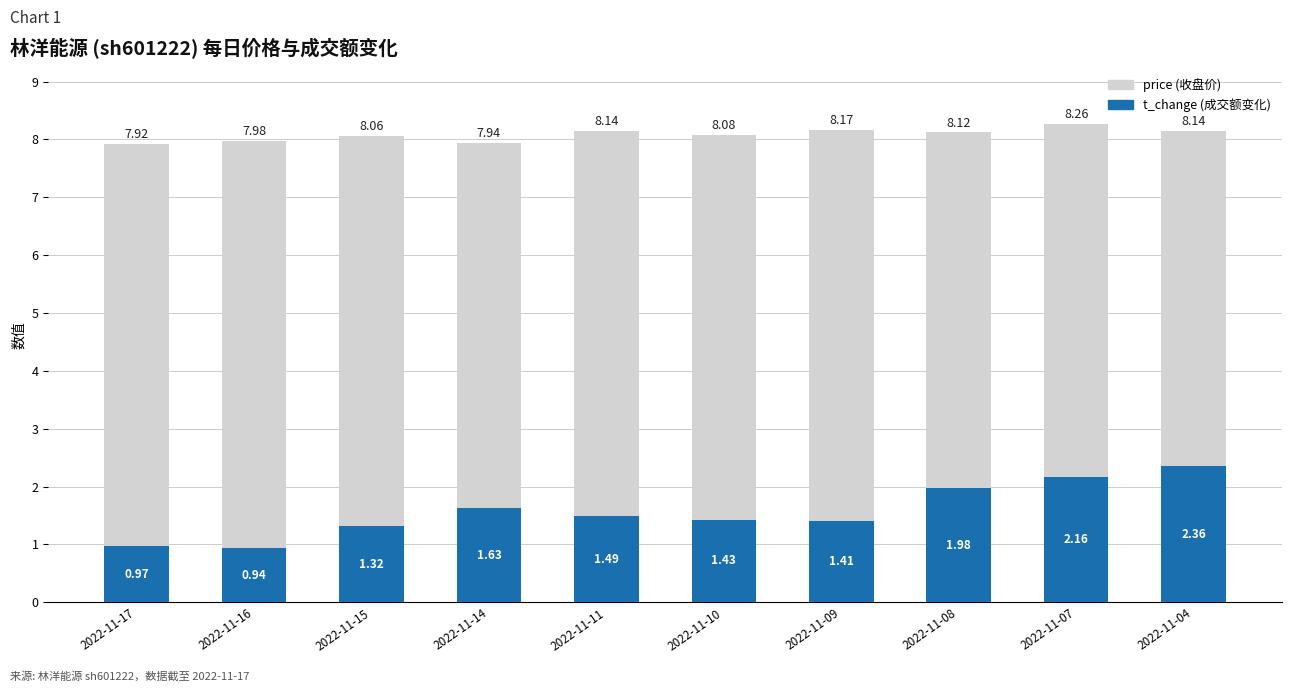

At which category is the sum across all series the highest?

2022-11-07